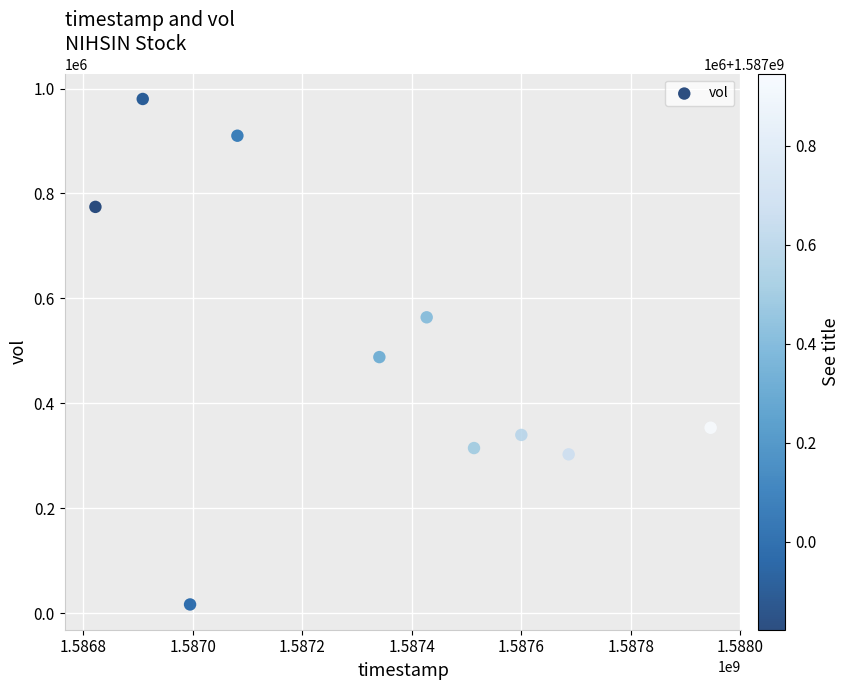

What is the range of Y values (max minus min)?

963100